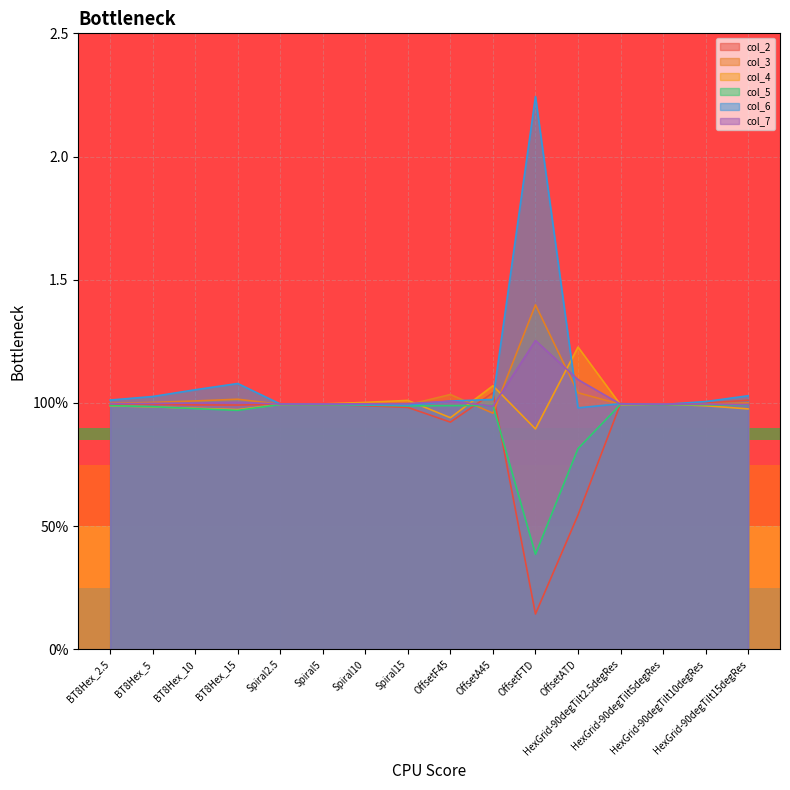

What is the label of the 15th point from the left?

HexGrid-90degTilt10degRes